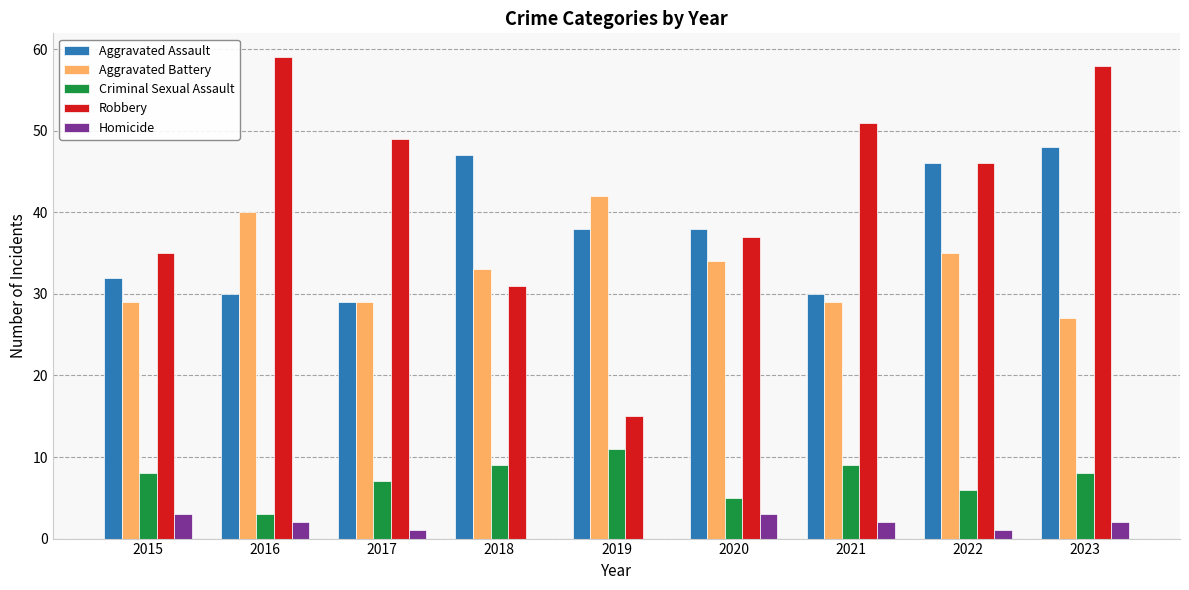

The Homicide series shows 2 at 2023. True or false?

True